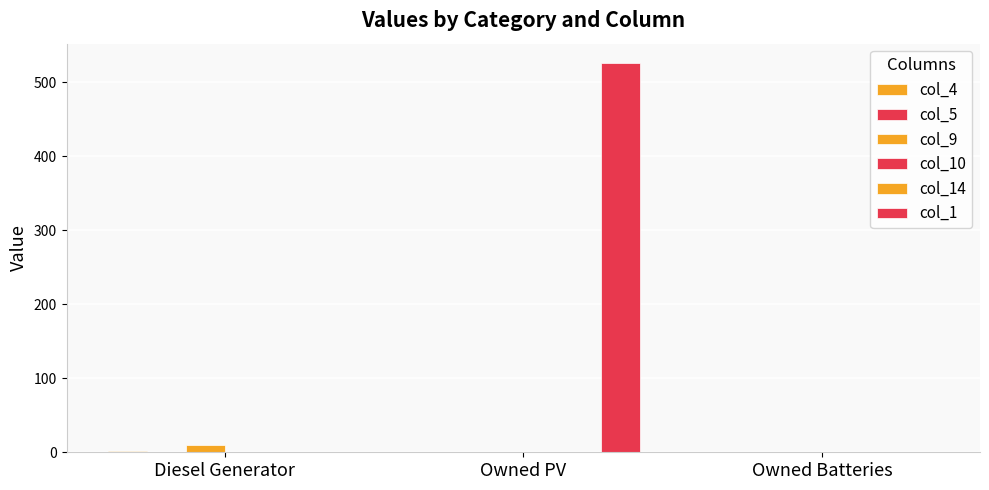

What is the difference between the maximum and minimum values in the col_1 series?

526